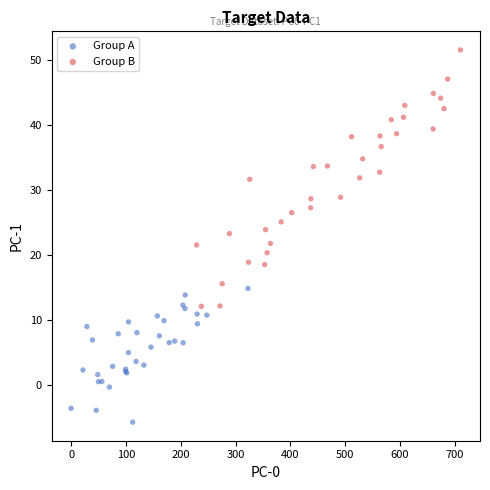

Which series reaches the maximum Y coordinate?

Group B